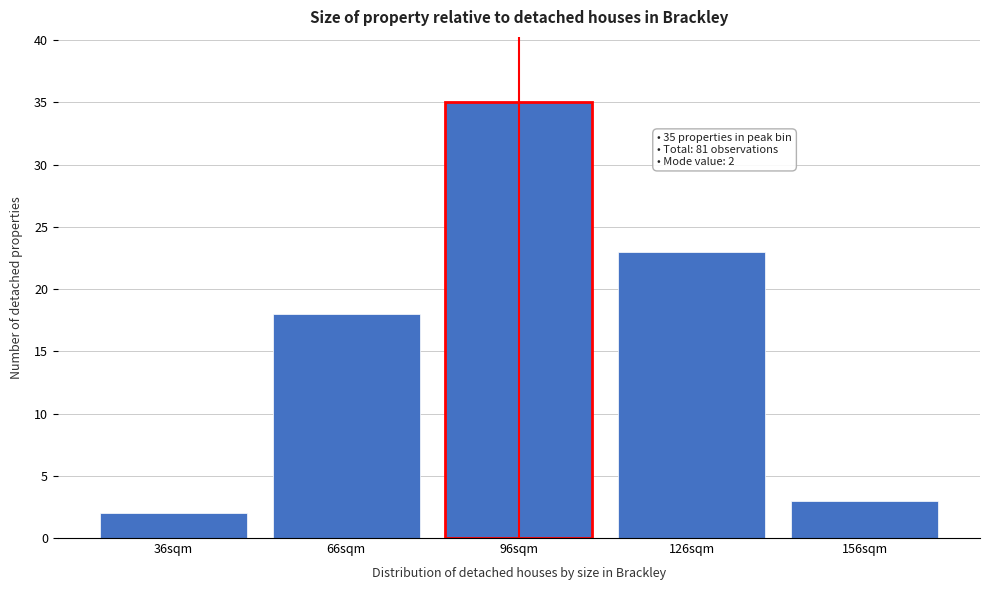

Reading left to right, list all the values displayed in this chart.

2	18	35	23	3